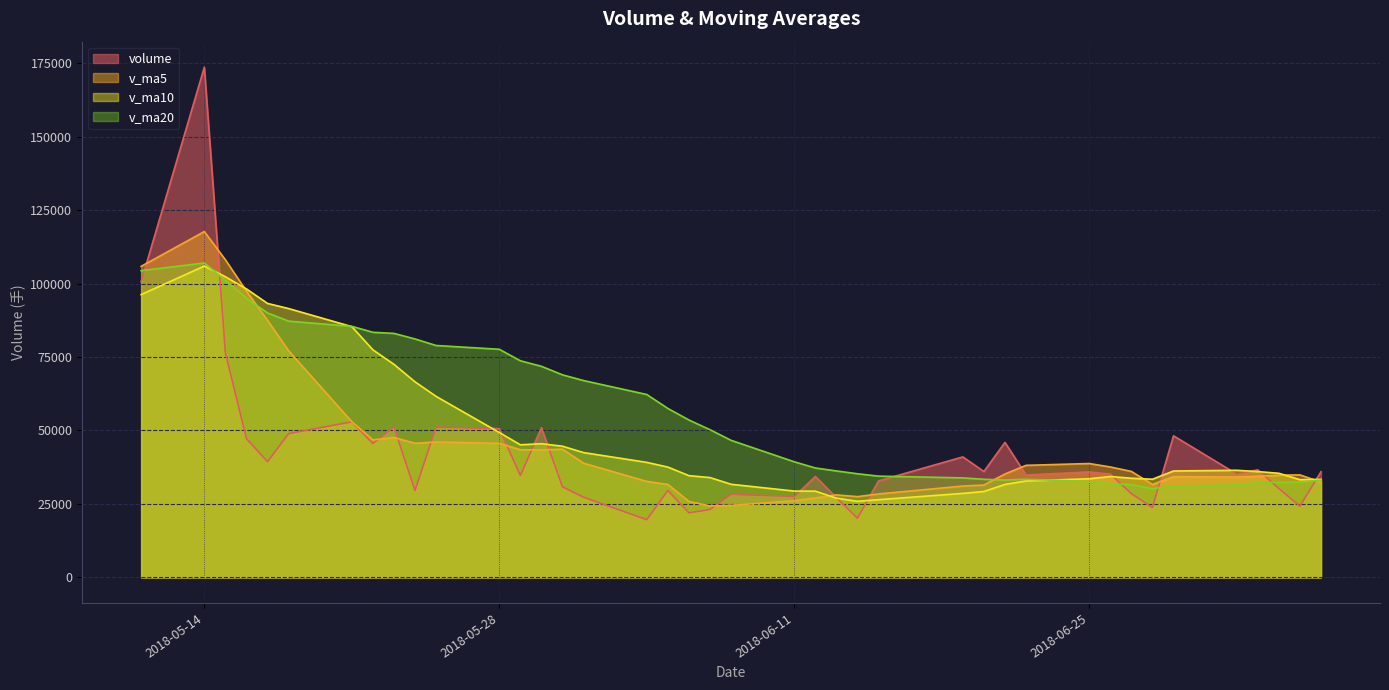

At which category is the sum across all series the highest?

2018-05-14